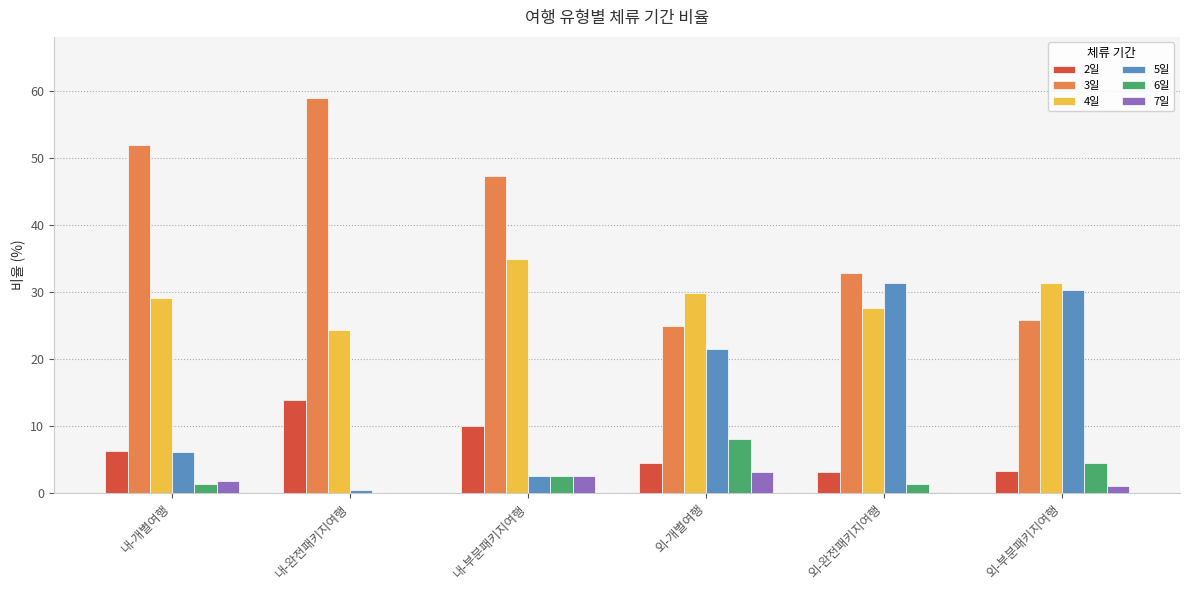

At which label does 6일 first exceed 2?

내-부분패키지여행